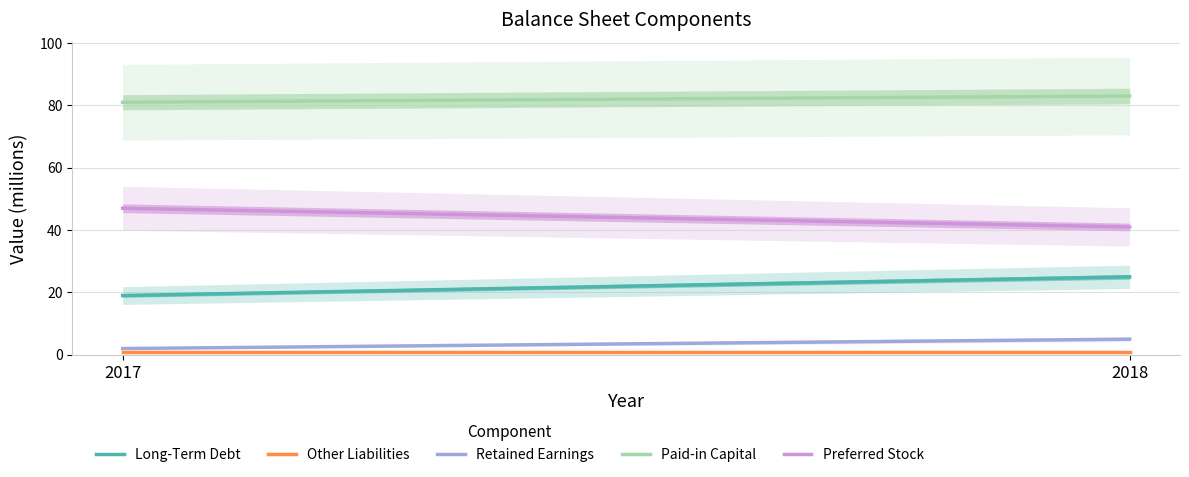

Which series has the largest range (max minus min)?

Long-Term Debt